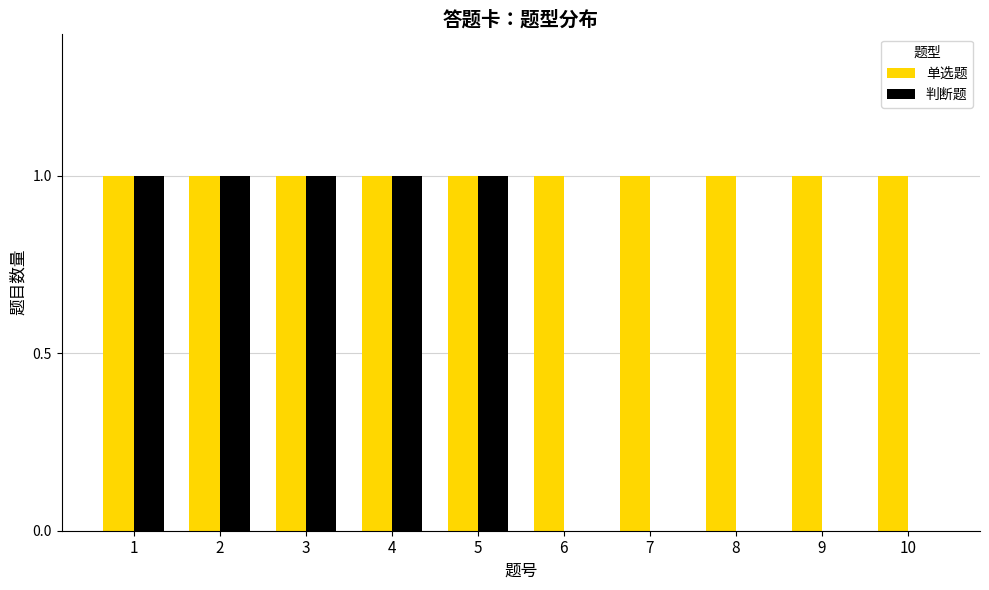

Is it true that 单选题 equals 1 at 8?

True